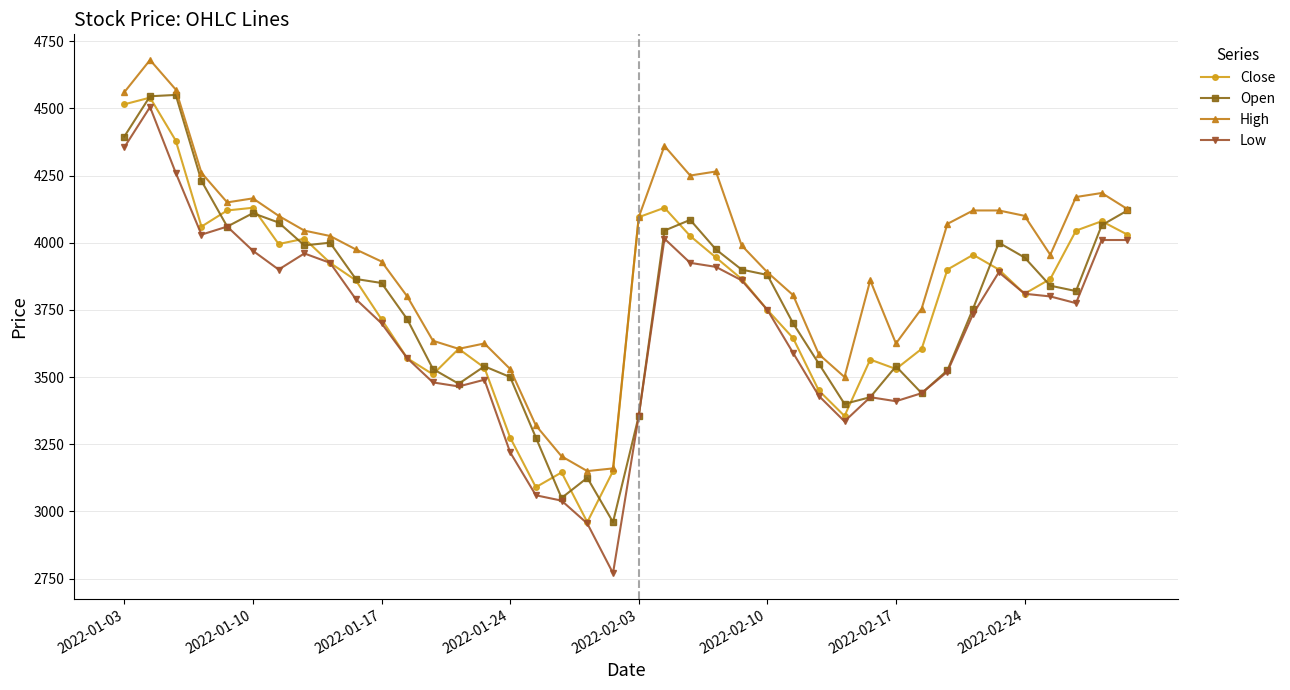

What are all the series names shown in the legend?

Close, Open, High, Low